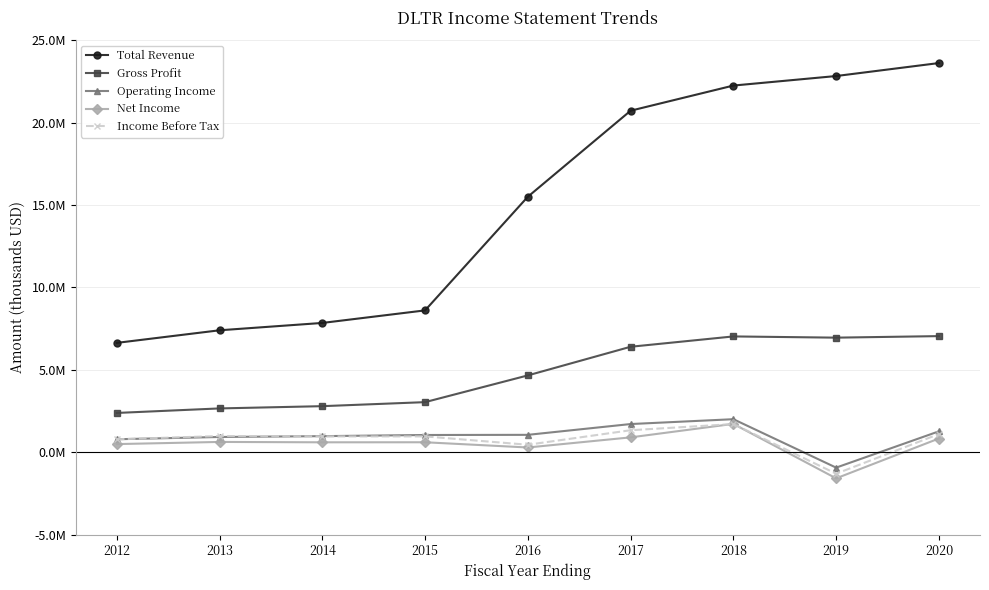

Is the value of Operating Income at 2015 greater than the value of Income Before Tax at 2016?

Yes